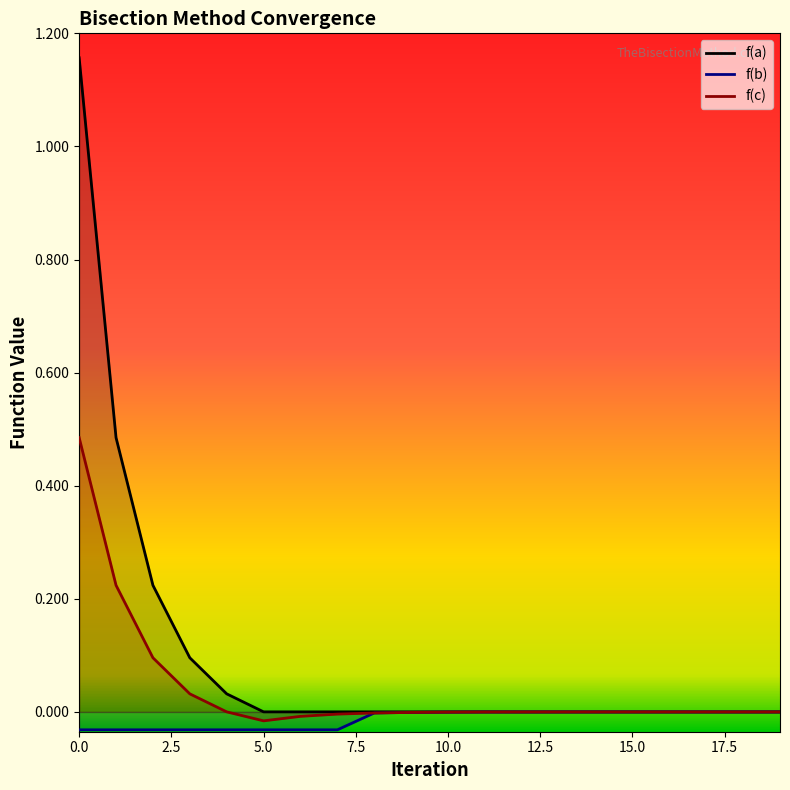

Which series has the widest spread of values?

f(a)